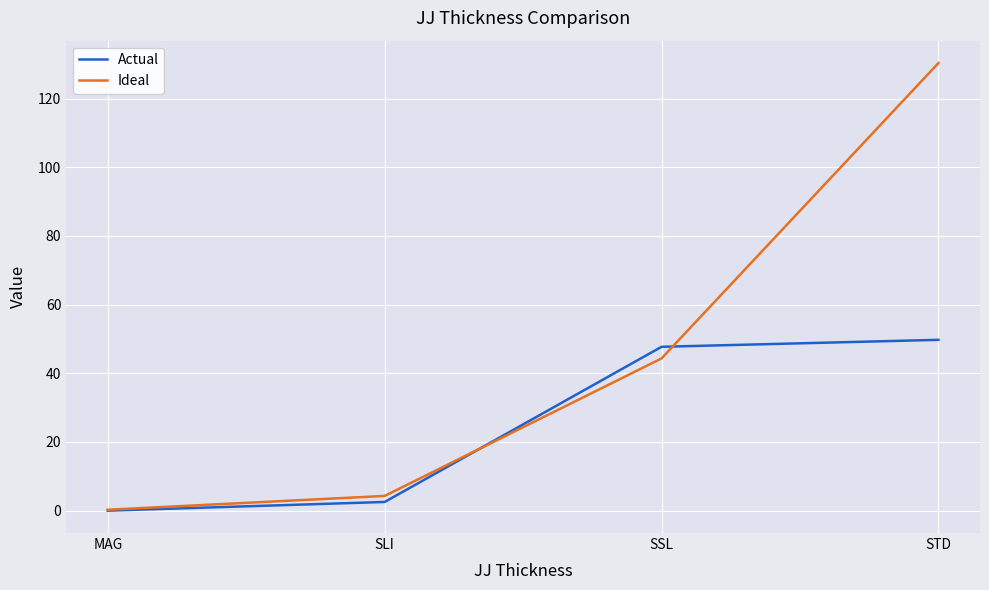

True or false: Ideal has more than 2 points higher than both neighbors.

False